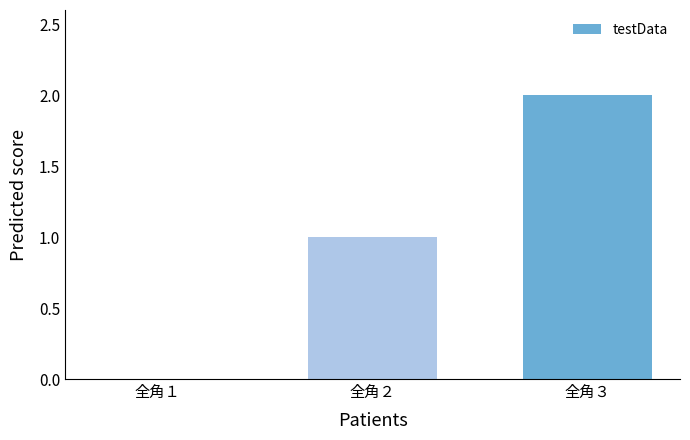

What is the greatest value displayed?

2